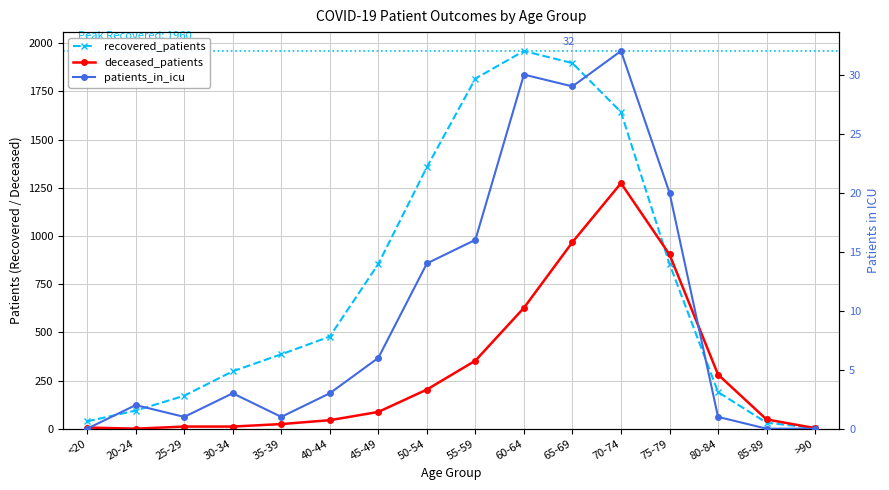

Between 60-64 and <20, which is larger?

60-64